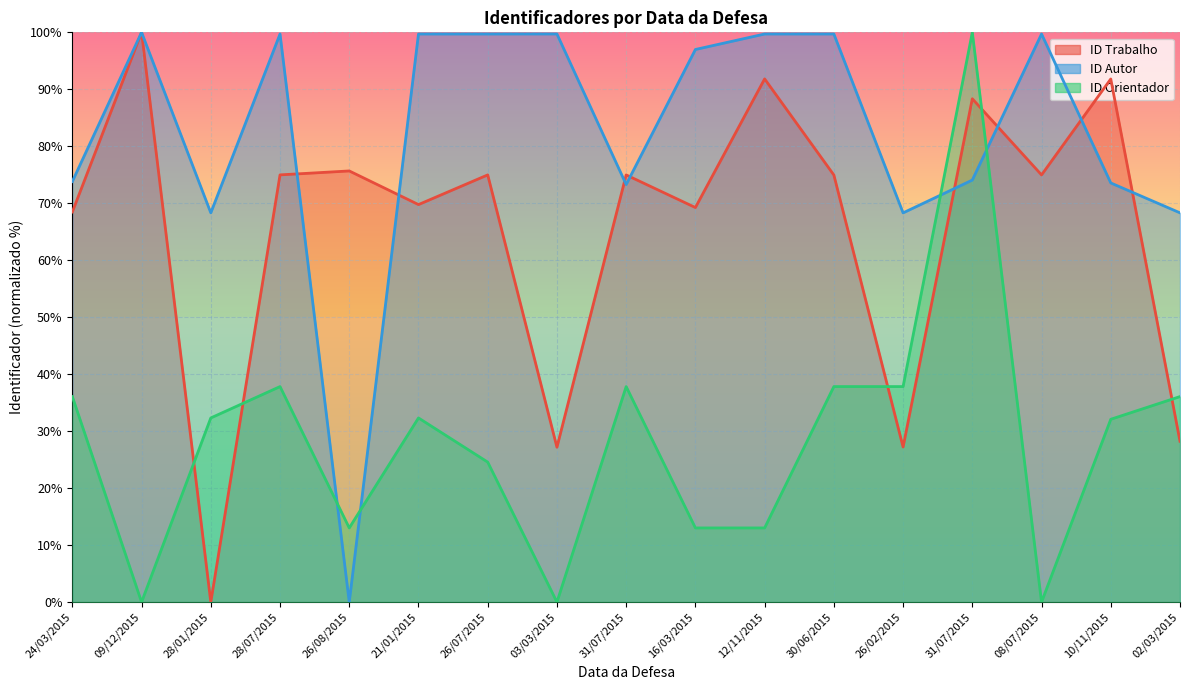

How many values in the Identificador do Trabalho de Conclusao series are below 74?

7